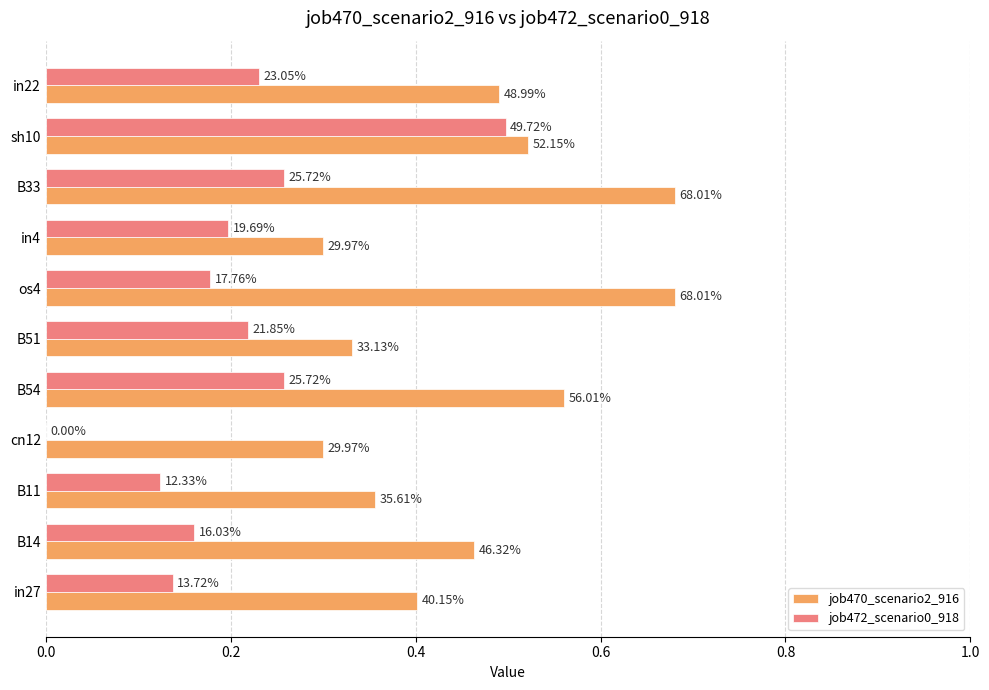

What are all the series names shown in the legend?

job470_scenario2_916, job472_scenario0_918